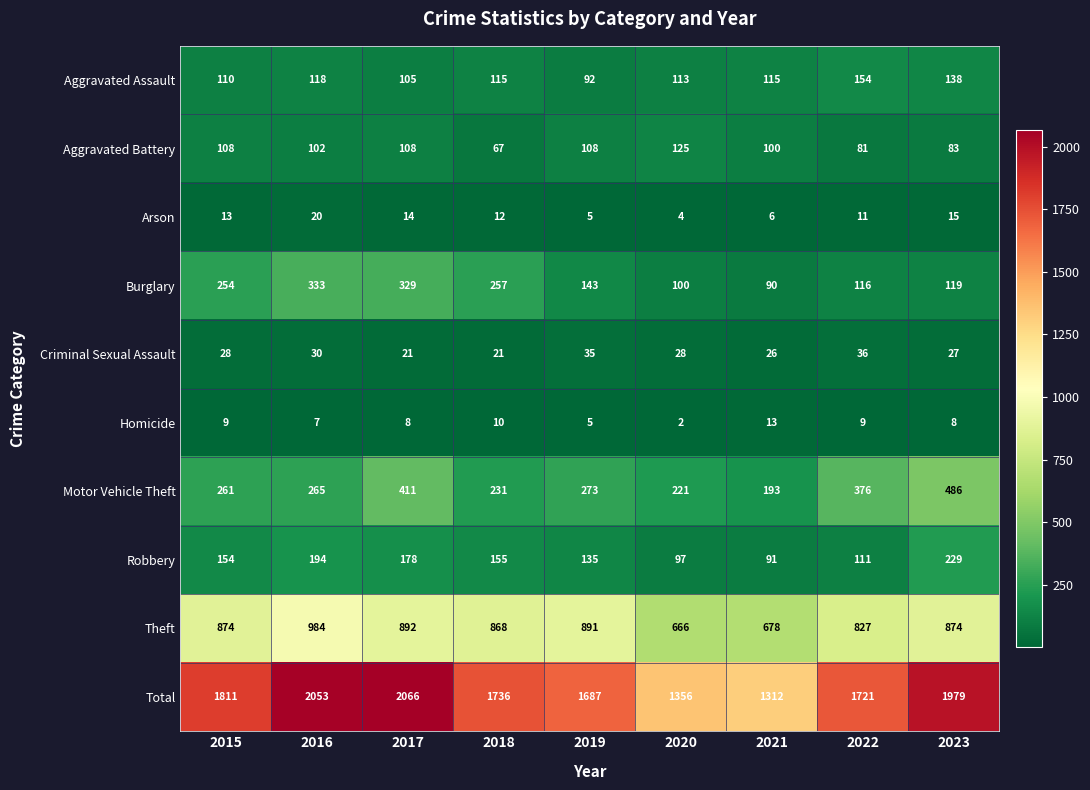

What is the greatest value displayed?

2066